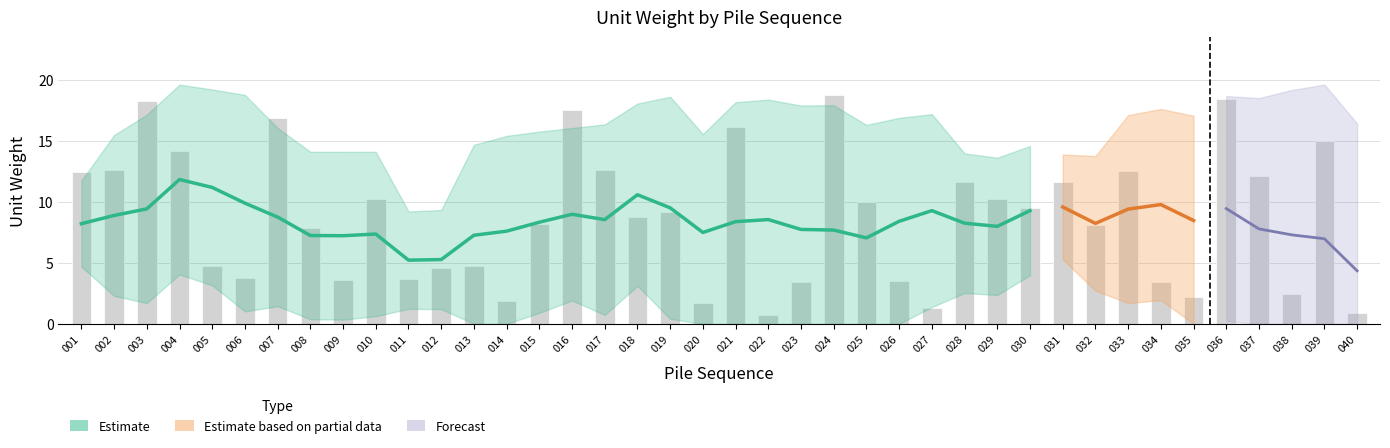

Rank the categories by value from lowest to highest.

022, 040, 027, 020, 014, 035, 038, 023, 034, 026, 009, 011, 006, 012, 005, 013, 008, 032, 015, 018, 019, 030, 025, 029, 010, 031, 028, 037, 001, 033, 002, 017, 004, 039, 021, 007, 016, 003, 036, 024